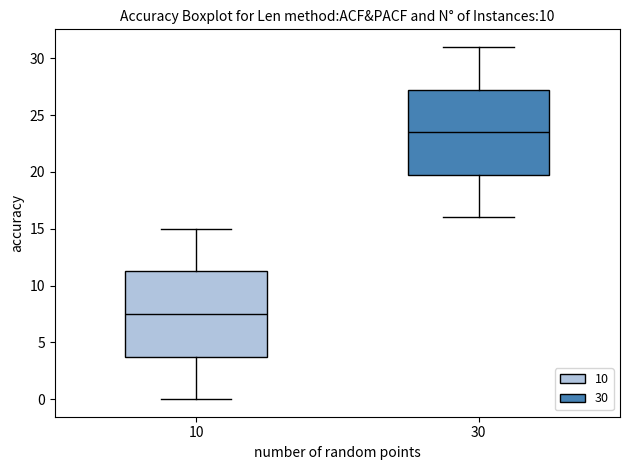

Where does the lower whisker of the box at x = 30 end on the y-axis? The values are not printed on the chart, so give them approximately, as read against the axis.

16.0